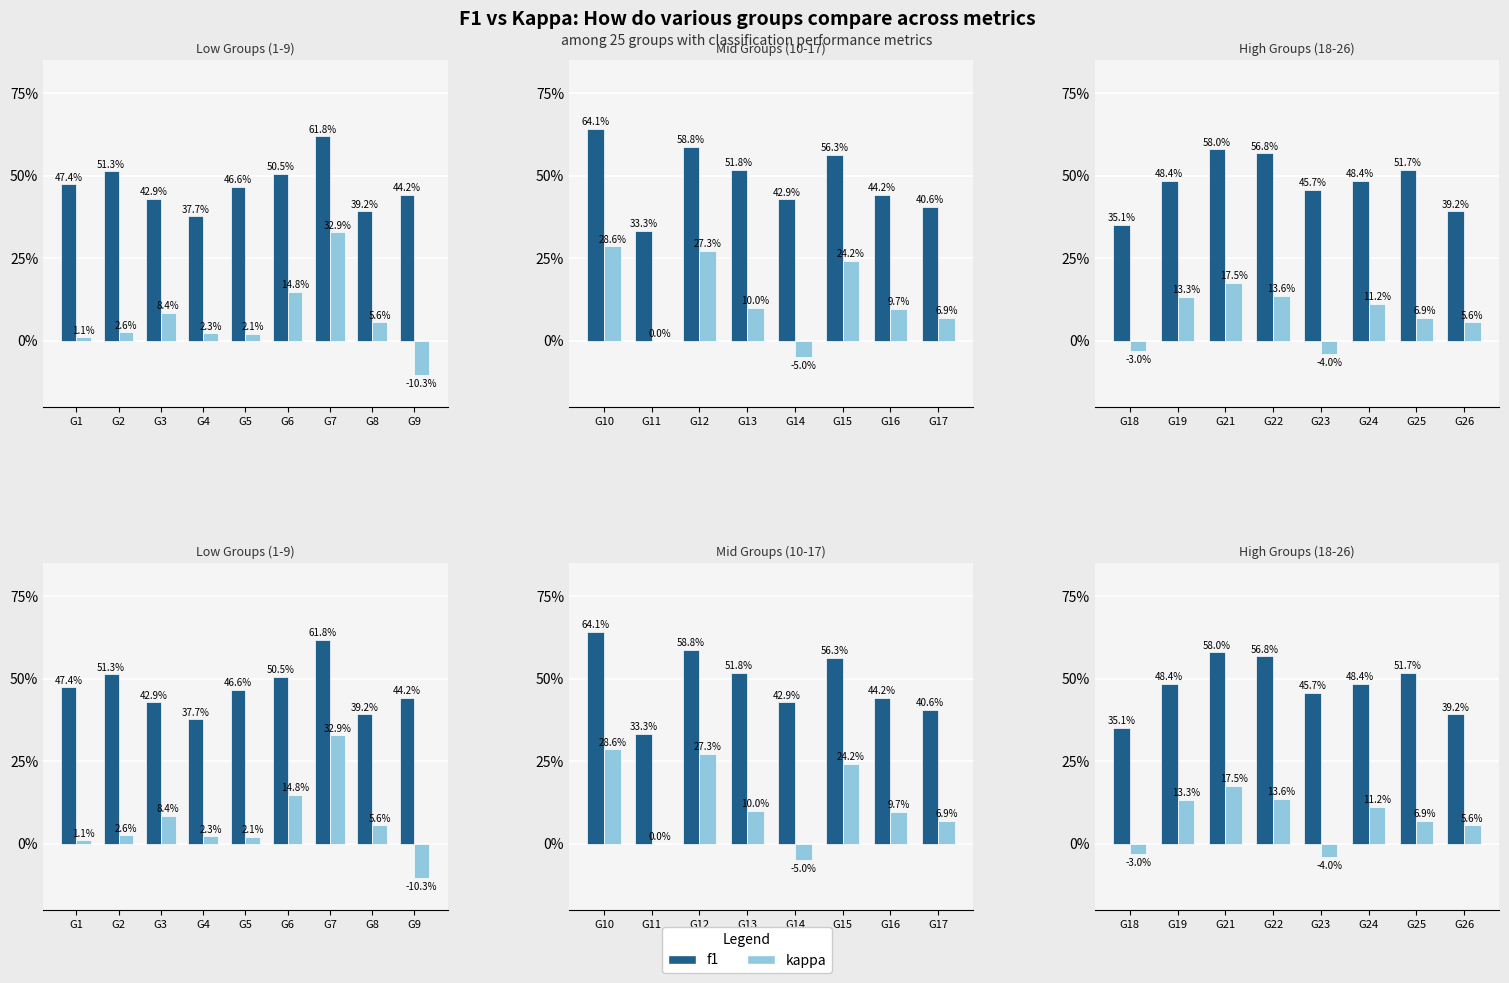

Which series changed the most between G19 and G22?

f1